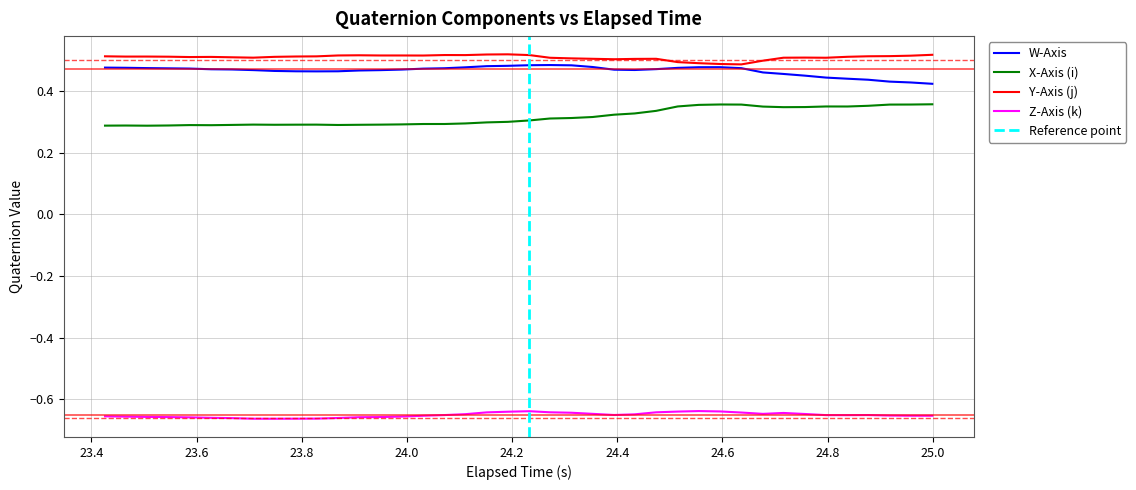

True or false: W-Axis and Z-Axis (k) cross at least once.

False